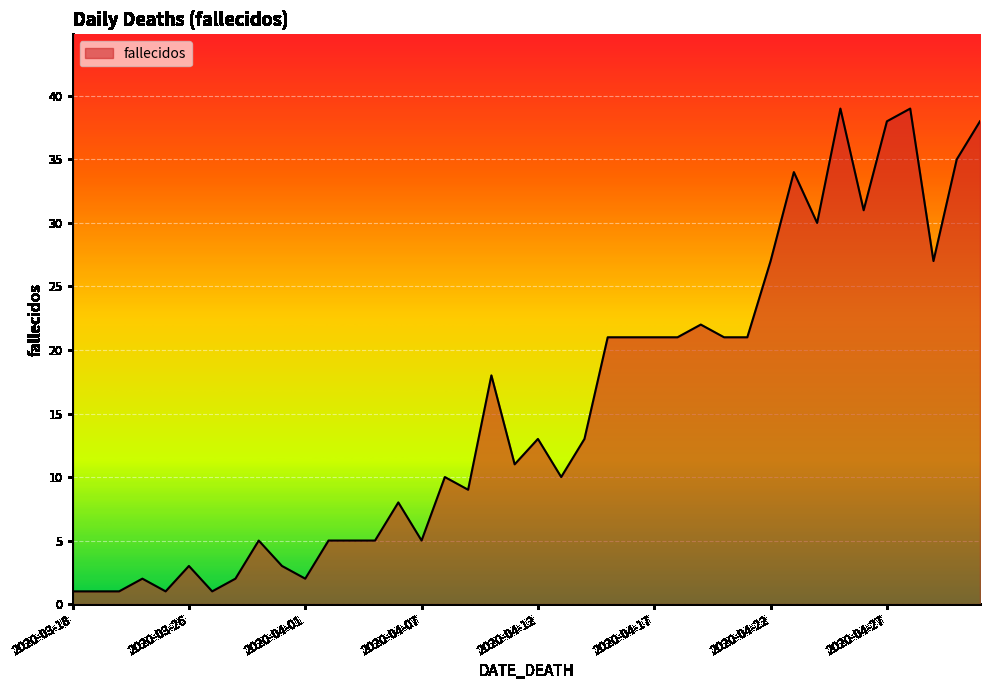

Reading left to right, list all the values displayed in this chart.

1	1	1	2	1	3	1	2	5	3	2	5	5	5	8	5	10	9	18	11	13	10	13	21	21	21	21	22	21	21	27	34	30	39	31	38	39	27	35	38